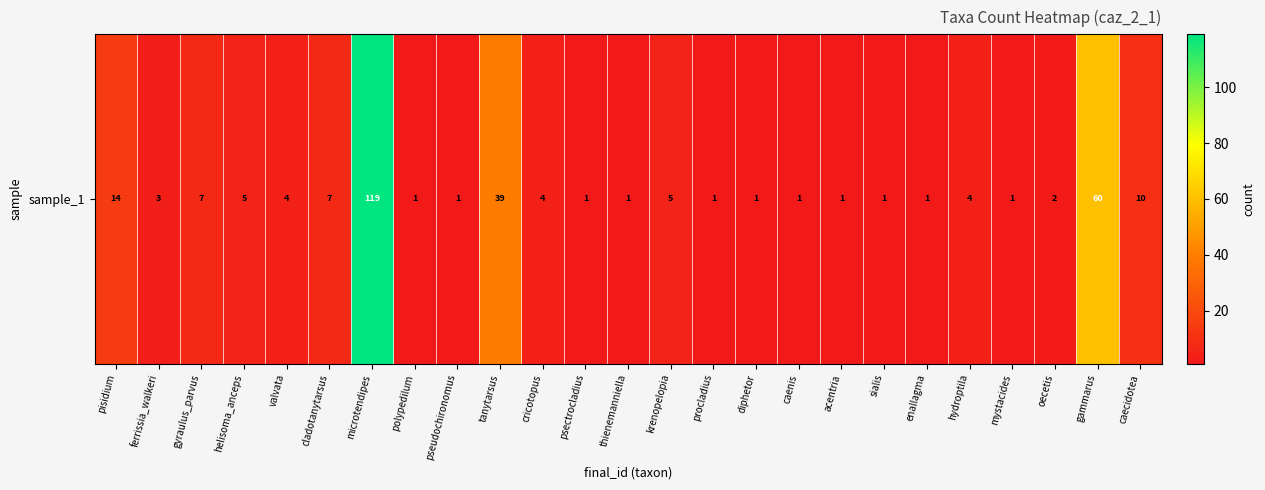

What is the average value?

12